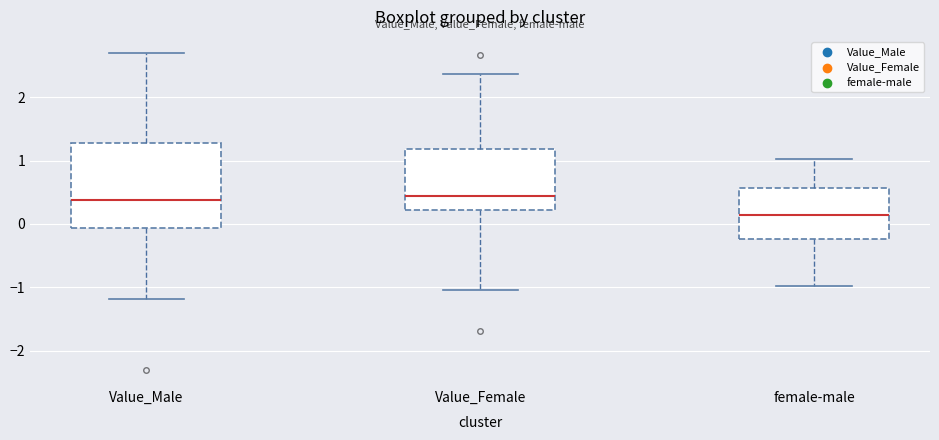

Reading left to right, read every box against the y-axis: the position of its median line, the range the box covers, and the ends of its whiskers. The values are not printed on the chart, so give them approximately, as read against the axis.

Value_Male: median 0.4, box -0.1 to 1.3, whiskers -1.2 to 2.7
Value_Female: median 0.4, box 0.2 to 1.2, whiskers -1.0 to 2.4
female-male: median 0.1, box -0.2 to 0.6, whiskers -1.0 to 1.0